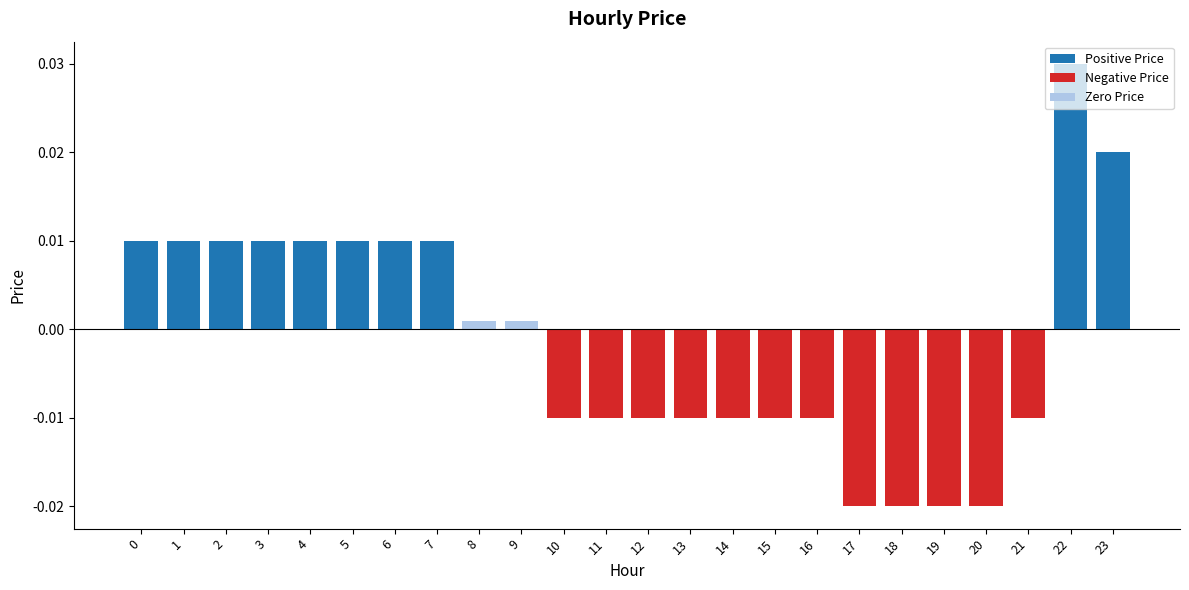

Does the chart contain stacked bars?

No